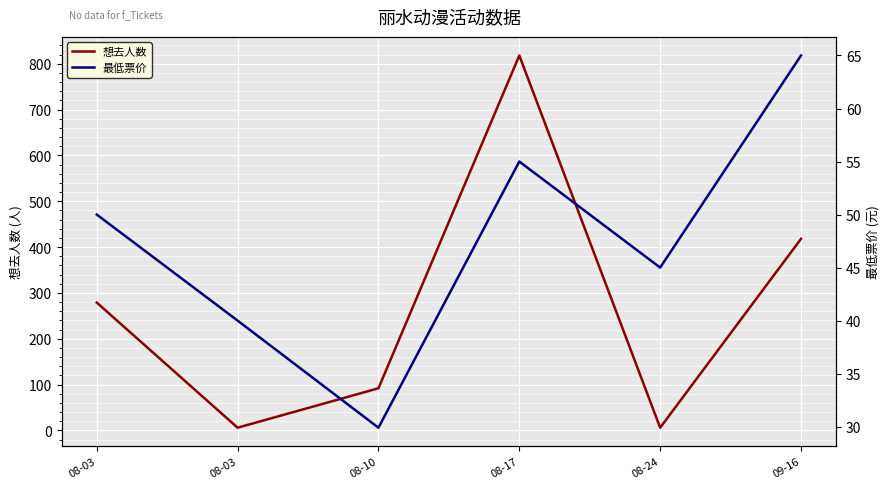

After their last crossing, which series has the higher values: 最低票价 or 想去人数?

想去人数